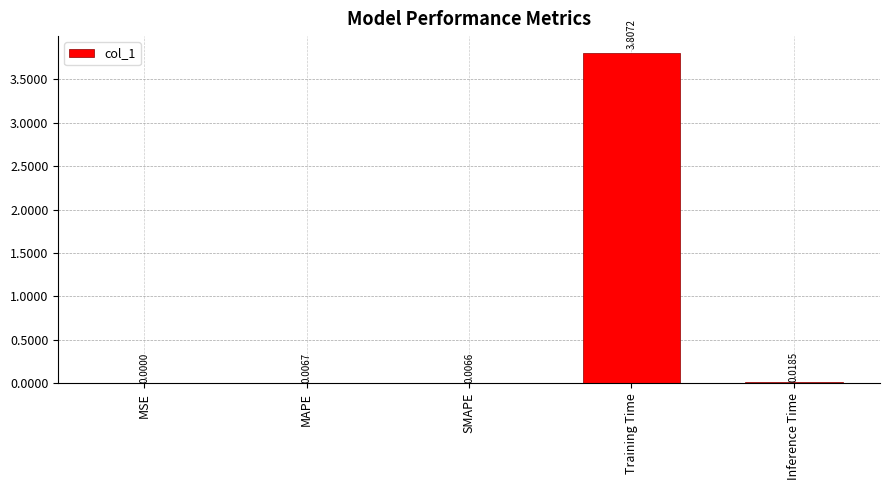

At which label is the value closest to 1?

Inference Time